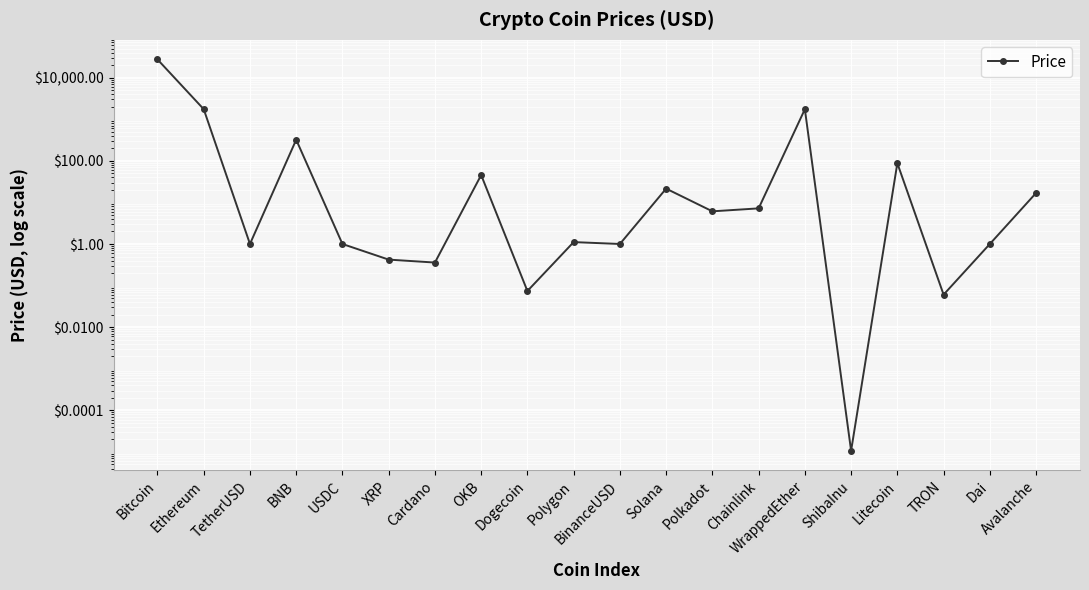

What position from the left is WrappedEther?

15